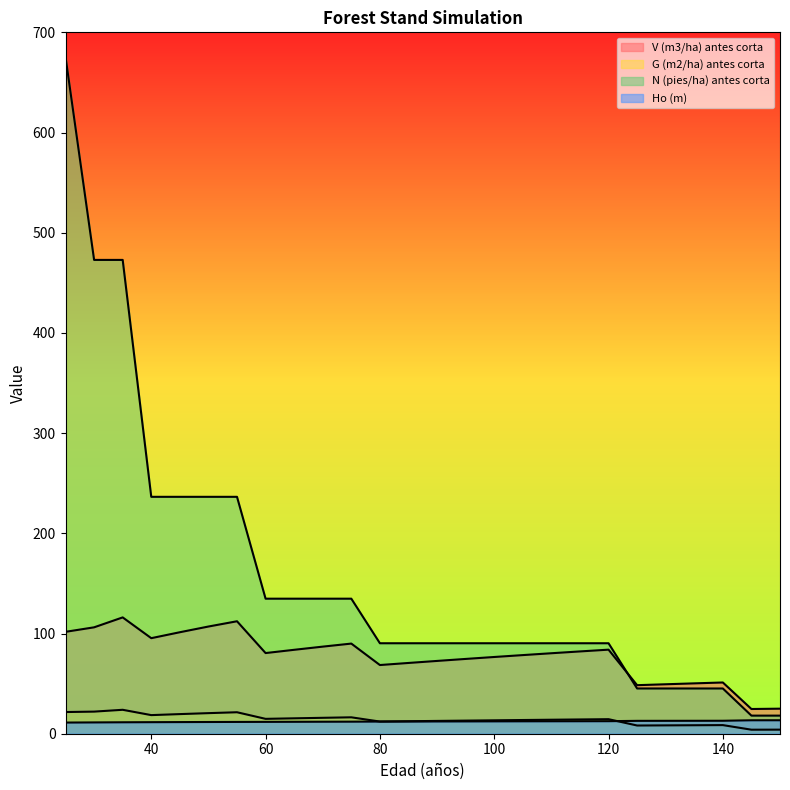

What is the sum of the G (m2/ha) antes corta values at 45 and 70?

35.5